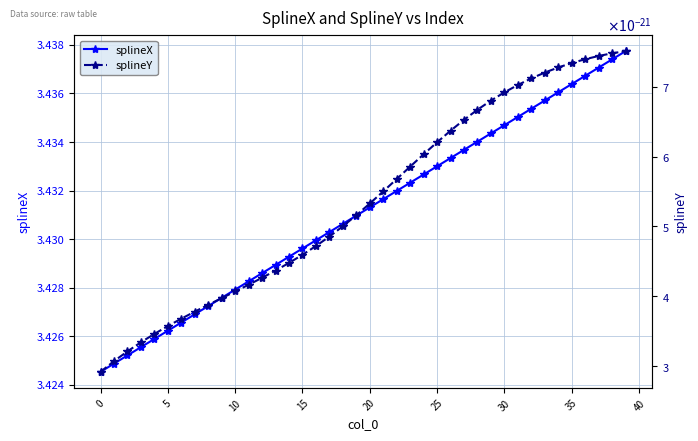

True or false: splineY and splineX intersect in this chart.

False